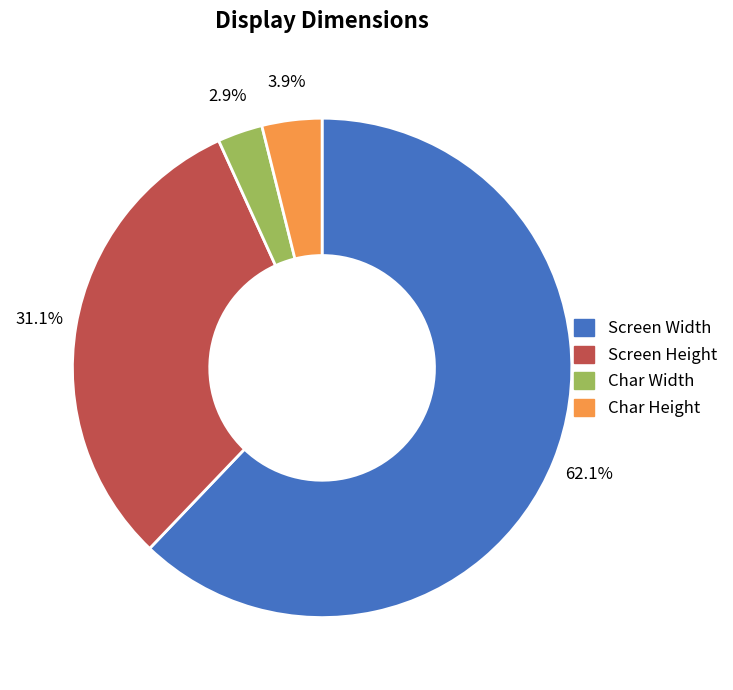

How many slices are in this pie chart?

4